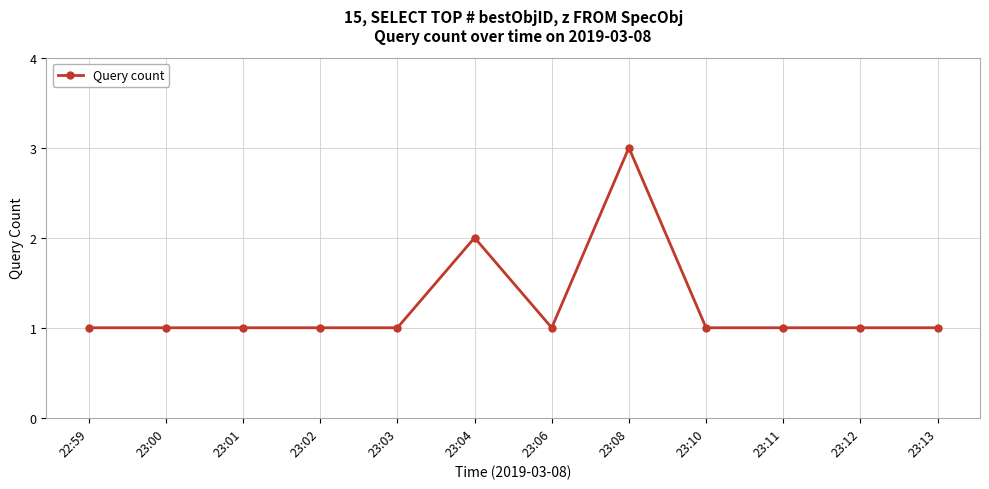

Reading right to left, what are all the values shown in this chart?

1	1	1	1	3	1	2	1	1	1	1	1